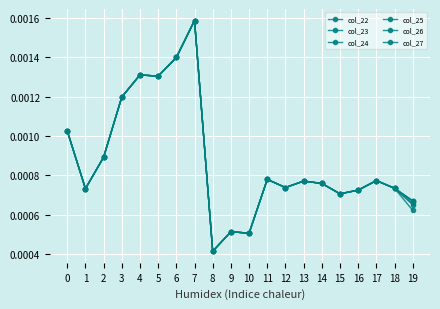

How many lines are shown in the chart?

6